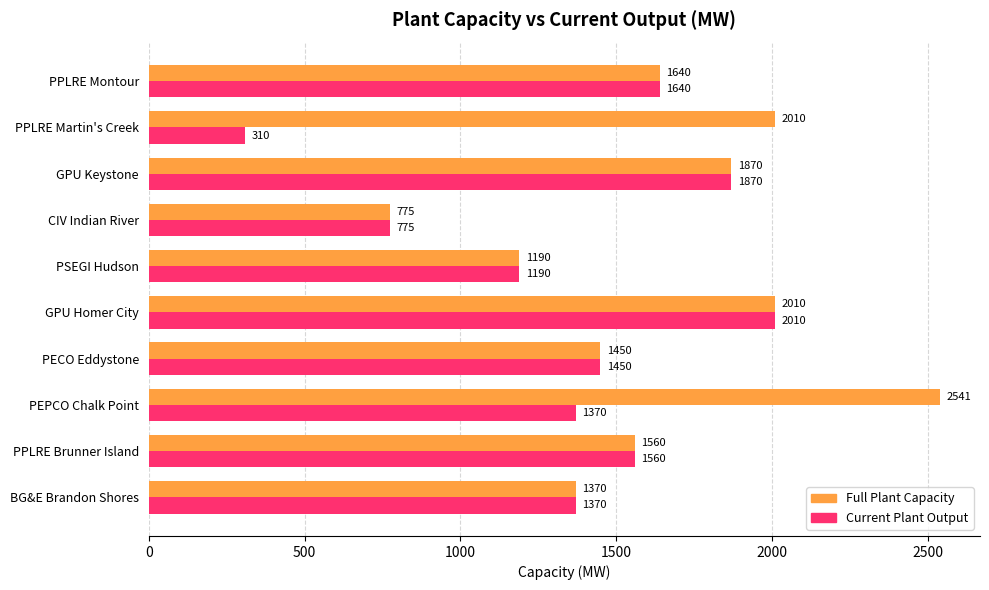

Which category has the highest value across all series?

PEPCO Chalk Point